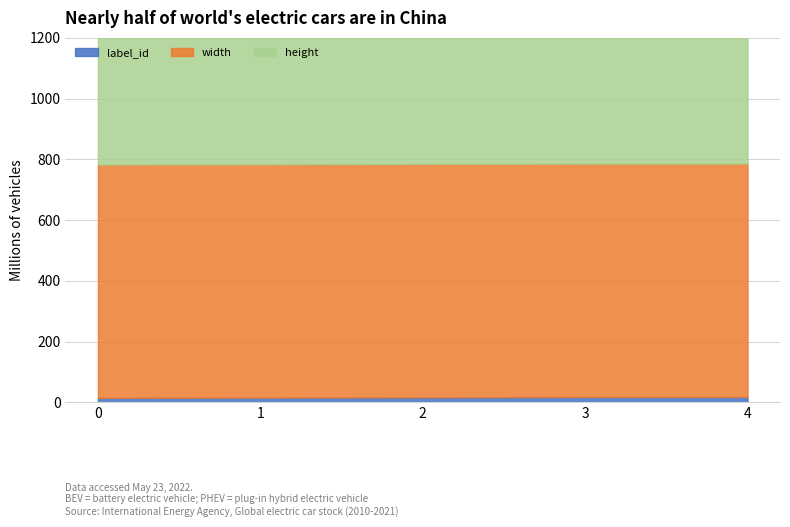

What is the value of the label_id point at the 3rd from the left?

17